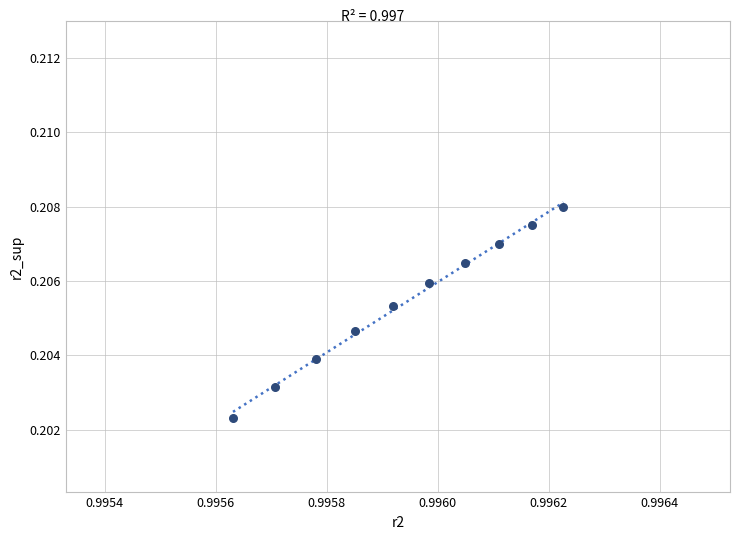

What is the average X value?

1.0